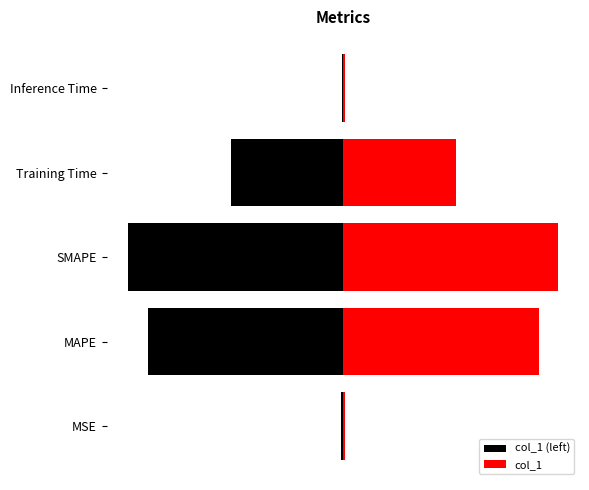

Reading right to left, what are all the values shown in this chart?

col_1 (left): -0.0	-0.1	-0.2	-0.2	-0.0
col_1: 0.0	0.1	0.2	0.2	0.0